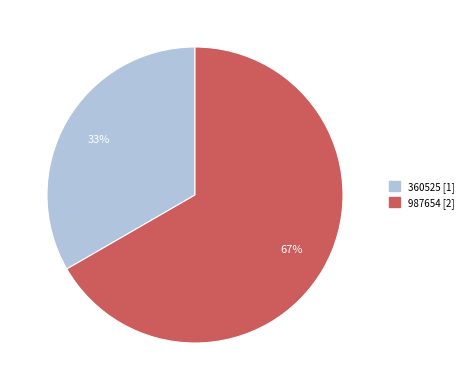

Do 360525 and 987654 together represent more than half of the pie?

Yes